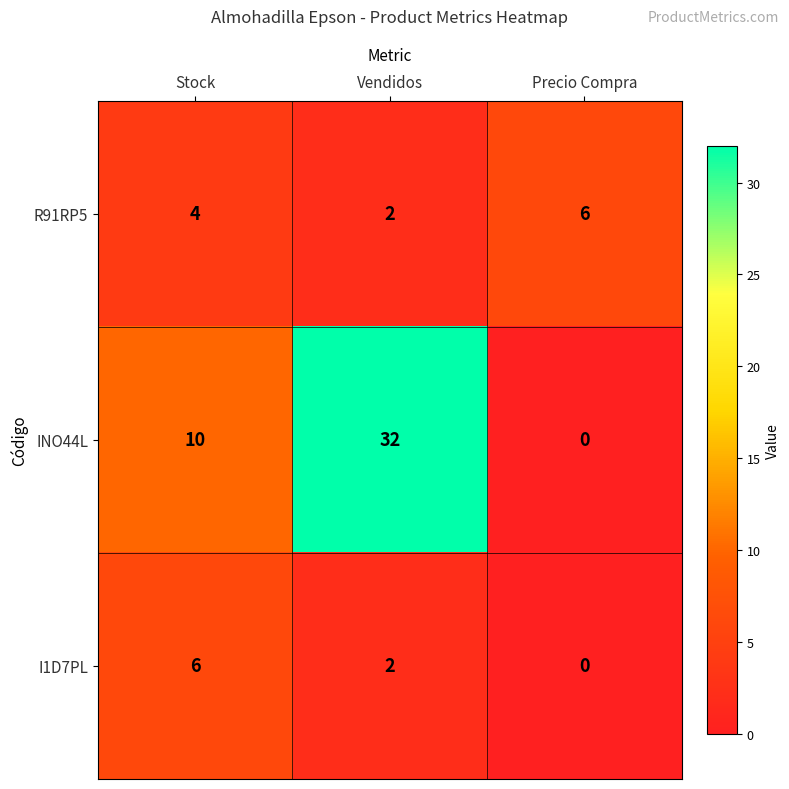

The value of INO44L at Precio Compra is 11. True or false?

False